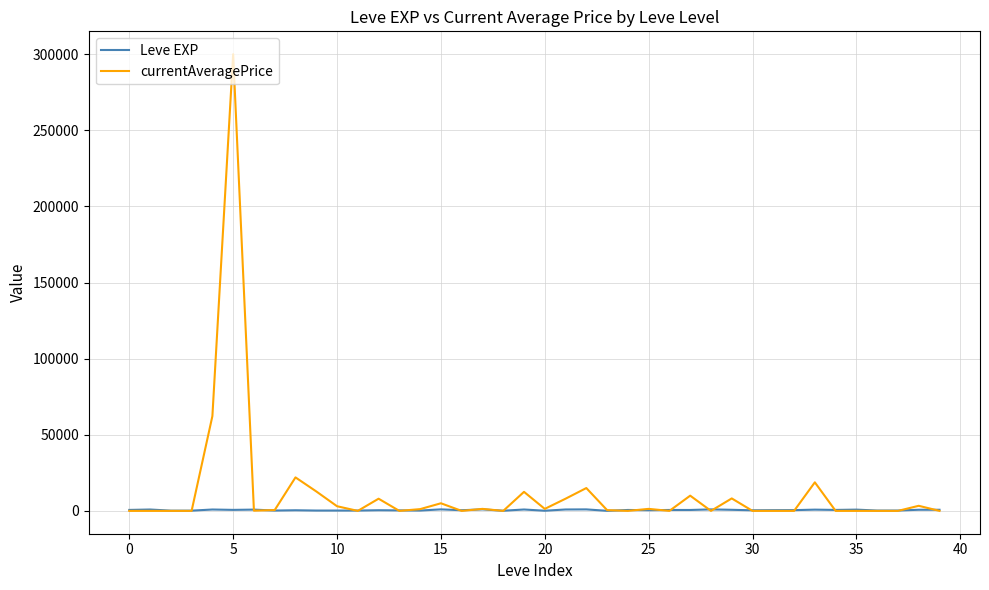

What is the label of the 17th point from the left?

16